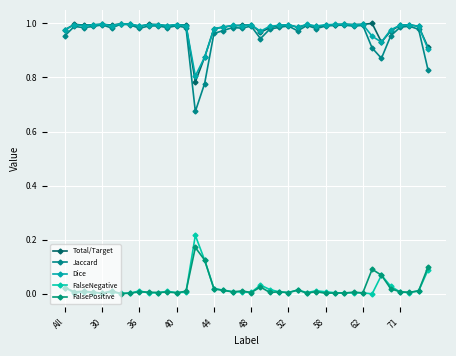

Does the chart have visible grid lines?

Yes